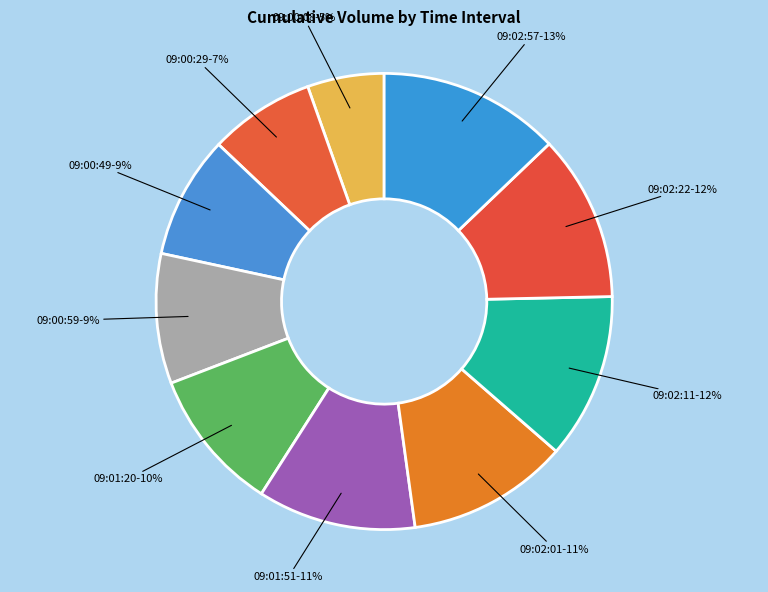

To the nearest percent, what portion does 09:02:11 represent?

12%